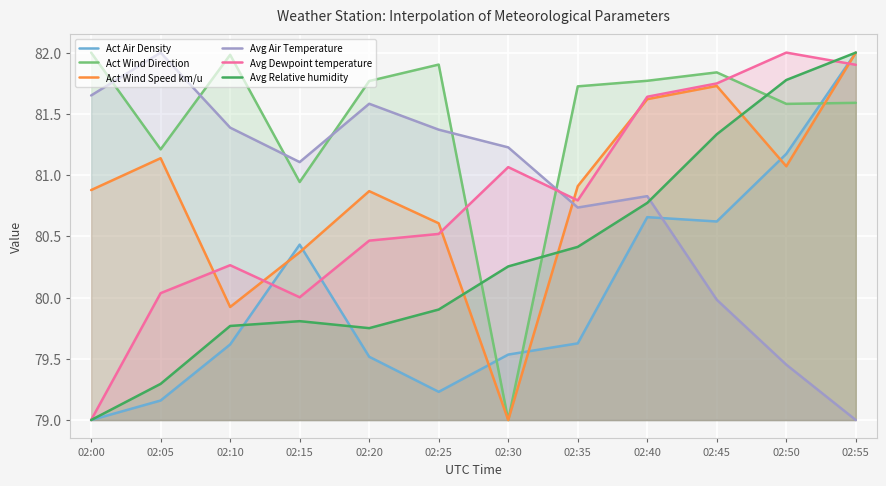

How many interior local valleys does the Act Wind Direction series have?

4